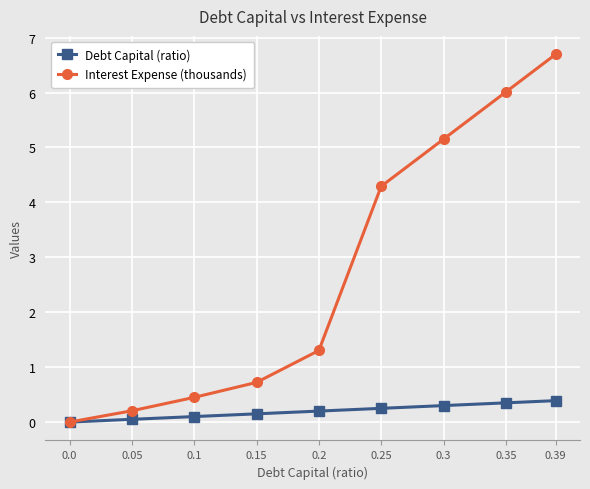

What is the greatest value displayed?

6.7